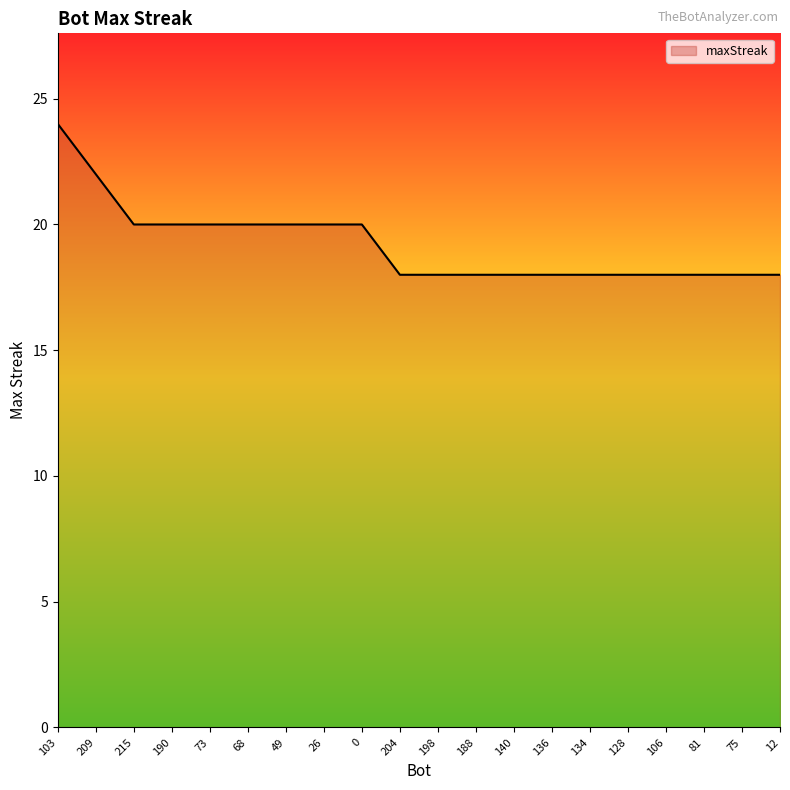

Reading right to left, what are all the values shown in this chart?

12=18	75=18	81=18	106=18	128=18	134=18	136=18	140=18	188=18	198=18	204=18	0=20	26=20	49=20	68=20	73=20	190=20	215=20	209=22	103=24